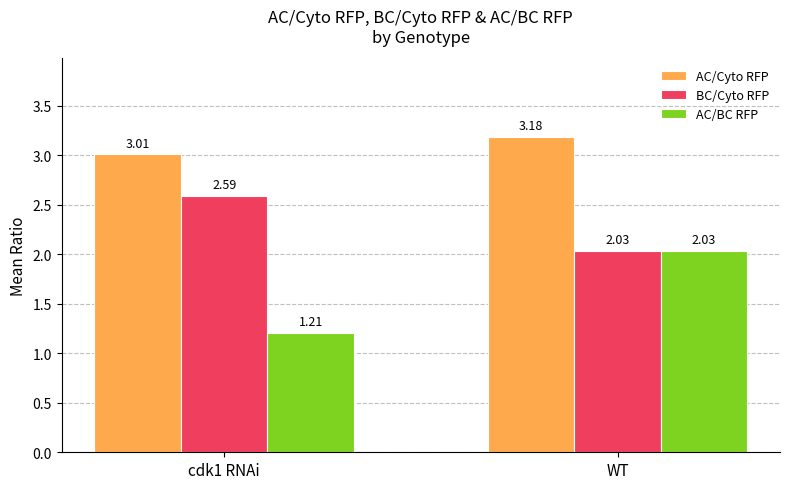

Which series changed the most between cdk1 RNAi and WT?

AC/BC RFP